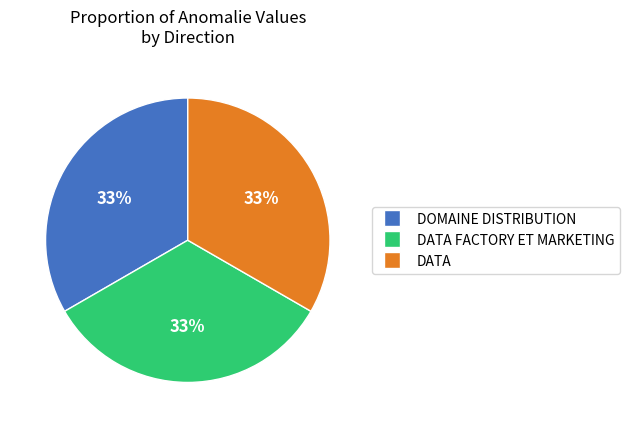

To the nearest percent, what is the average slice percentage?

33%